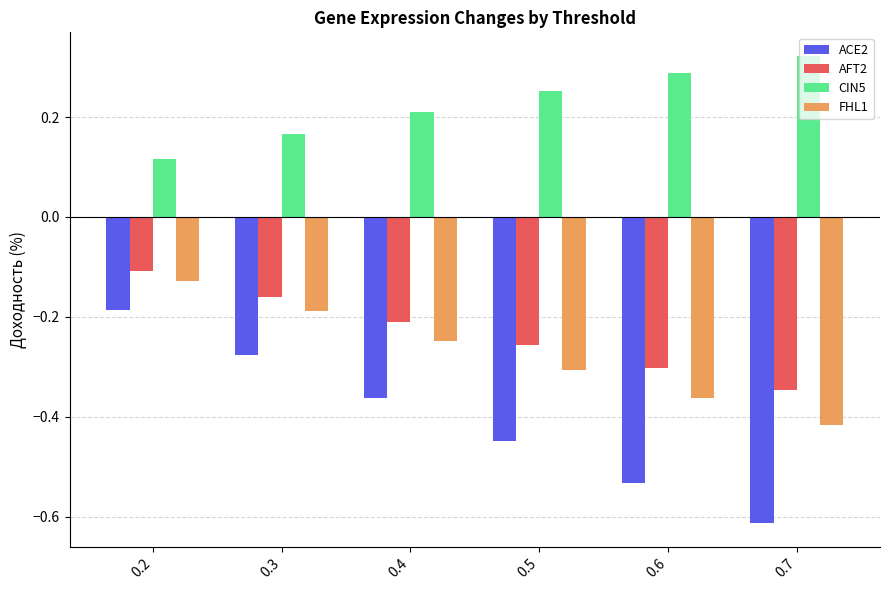

Which label corresponds to the largest value in the chart?

0.7